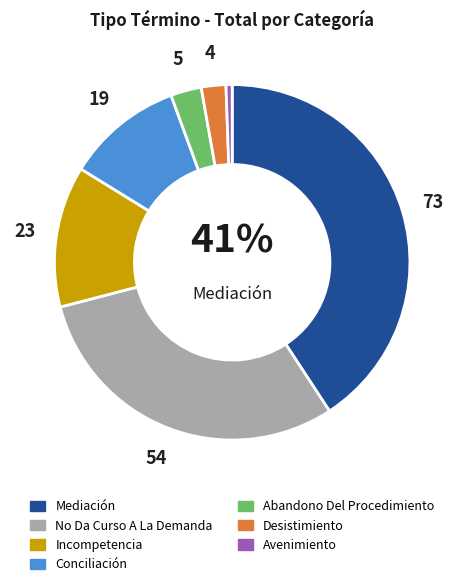

To the nearest percent, what percentage of the pie is Avenimiento?

1%